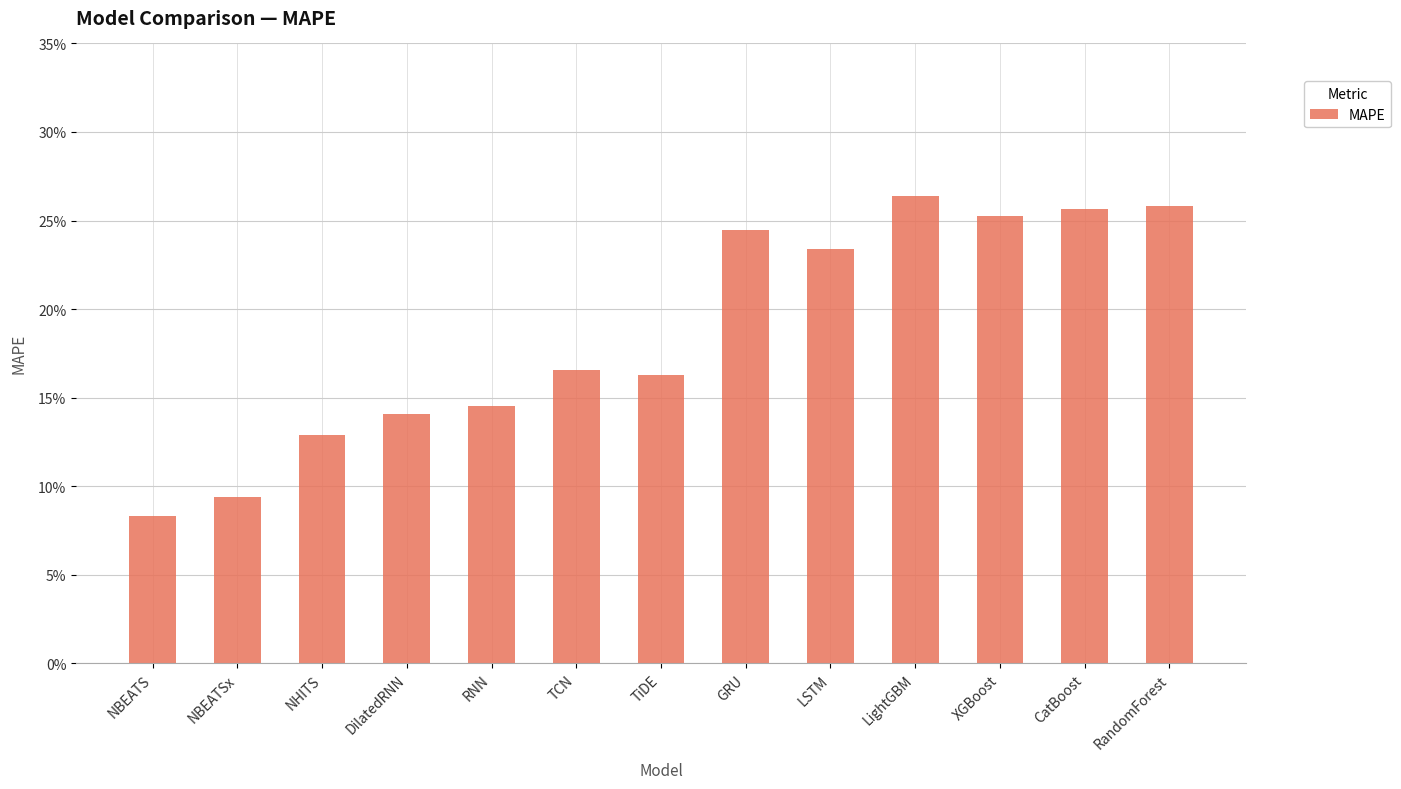

Rank the categories by value from highest to lowest.

LightGBM, RandomForest, CatBoost, XGBoost, GRU, LSTM, TCN, TiDE, RNN, DilatedRNN, NHITS, NBEATSx, NBEATS